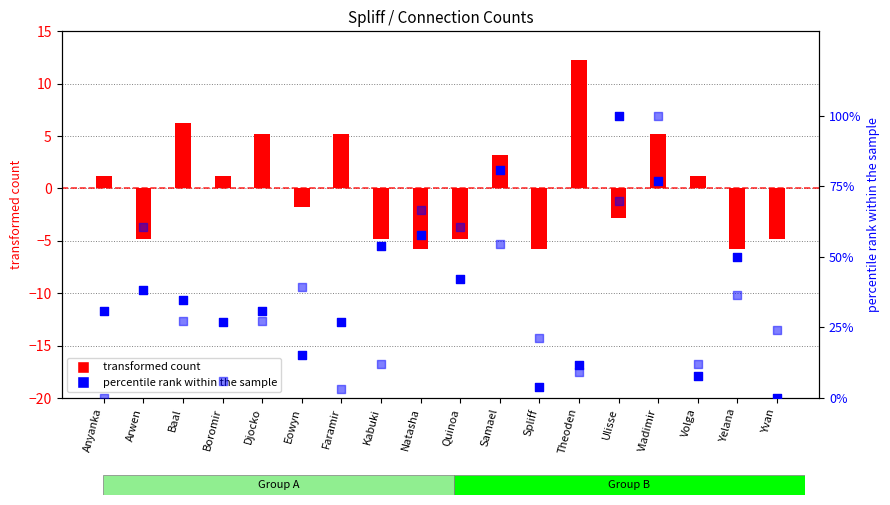

What is the total value across all series at Theoden?

32.9